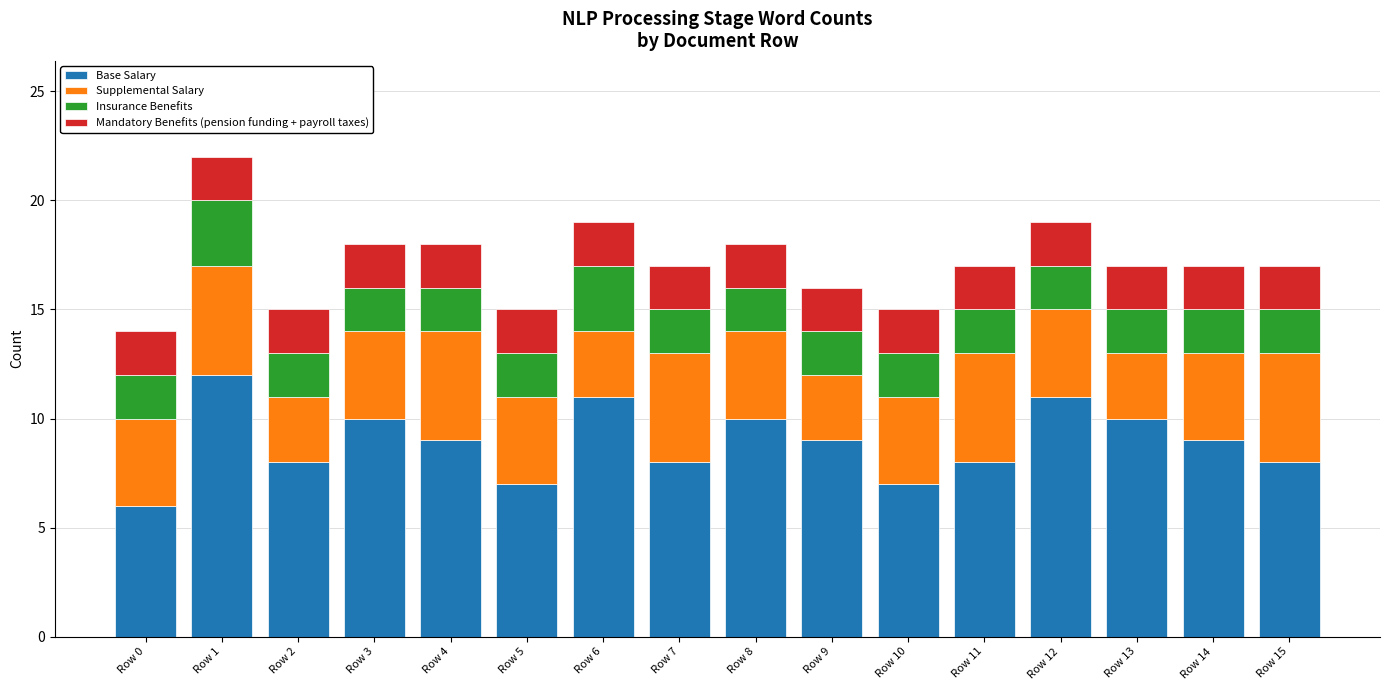

What is the total value across all series at Row 12?

19